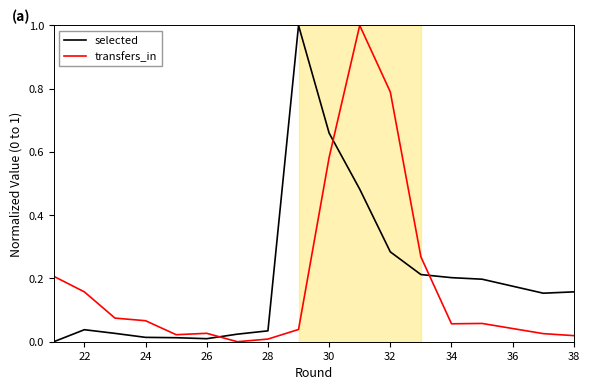

What are all the series names shown in the legend?

selected, transfers_in